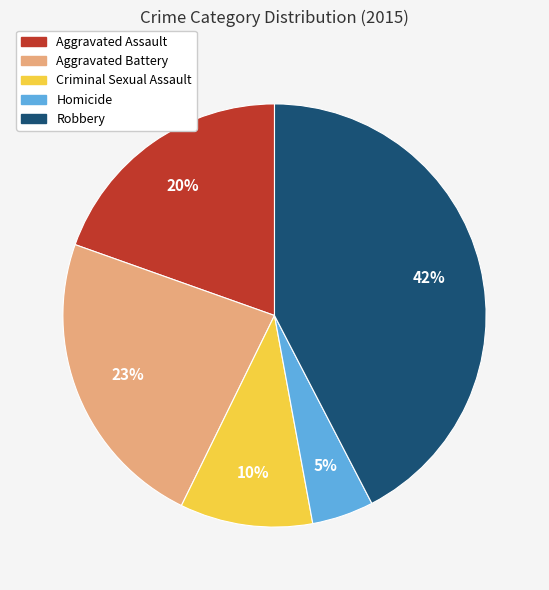

Approximately how many times larger is the value at Robbery compared to Criminal Sexual Assault?

4.2